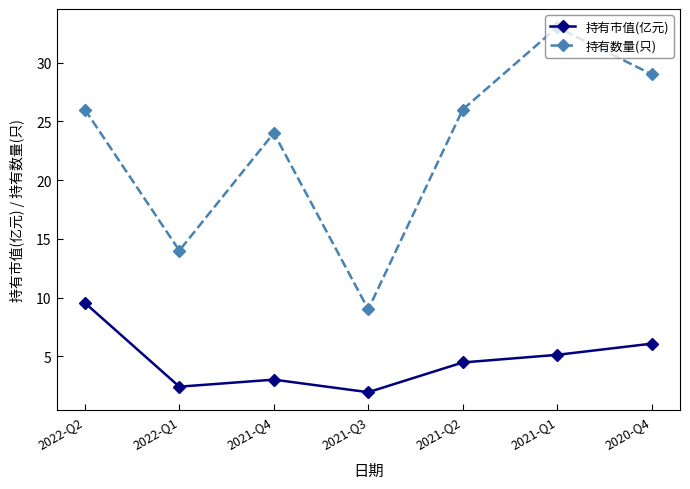

How many interior local valleys does the 持有市值(亿元) series have?

2